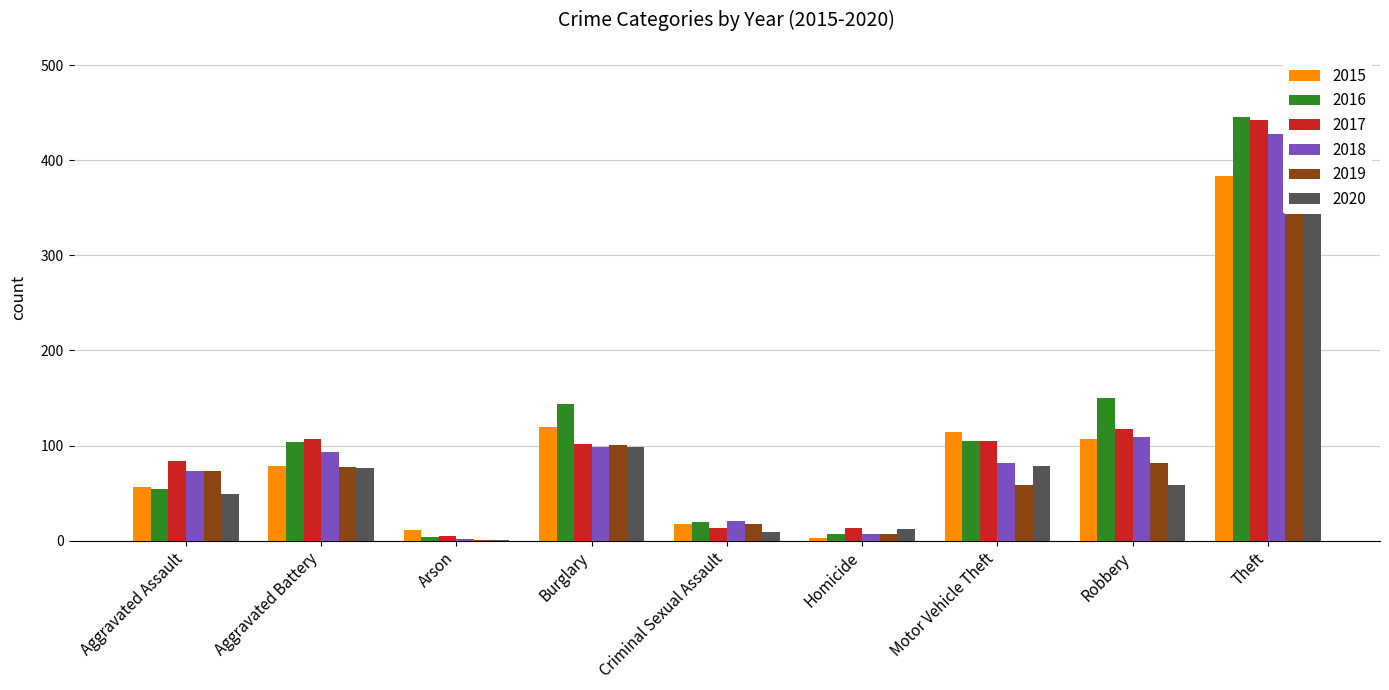

The value of 2015 at Criminal Sexual Assault is 17. True or false?

True